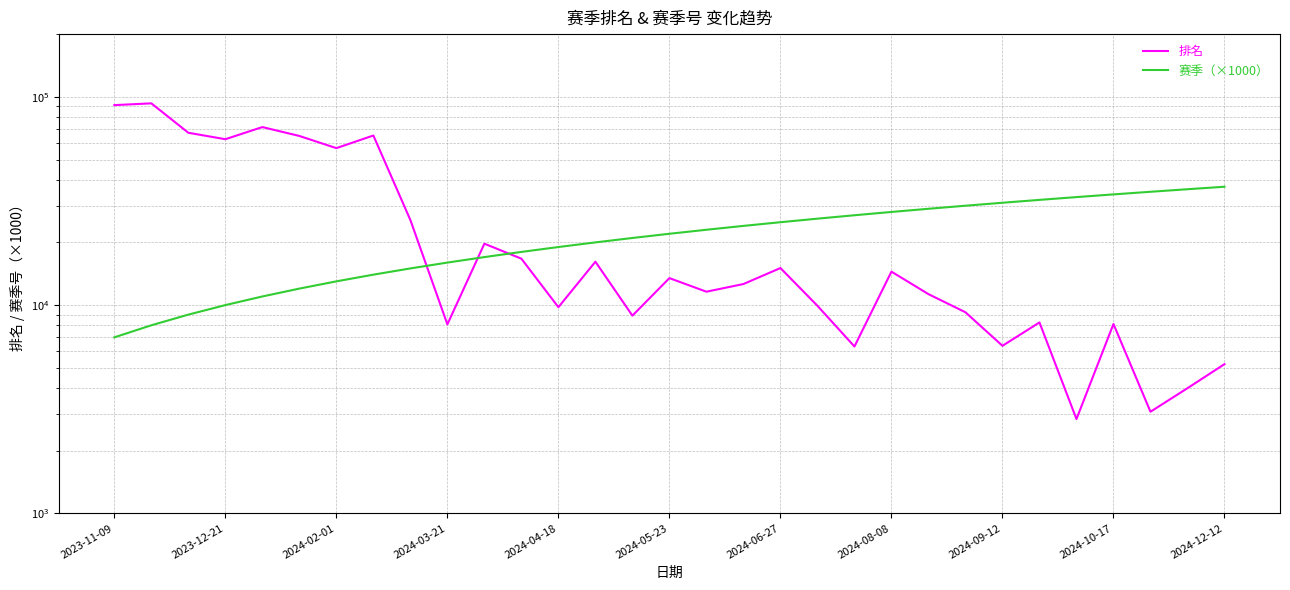

The value of 赛季（×1000） at 19 is 26000. True or false?

True